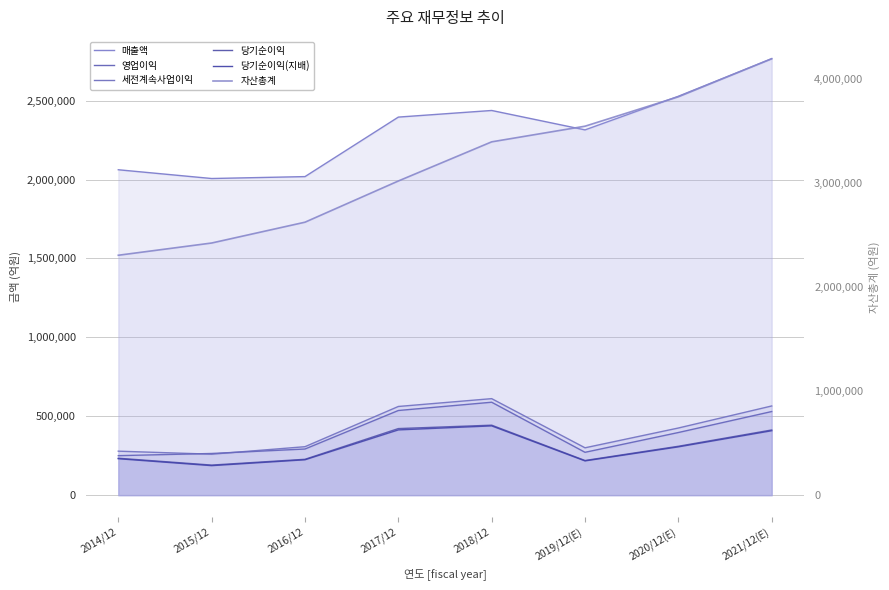

How many lines are shown in the chart?

6